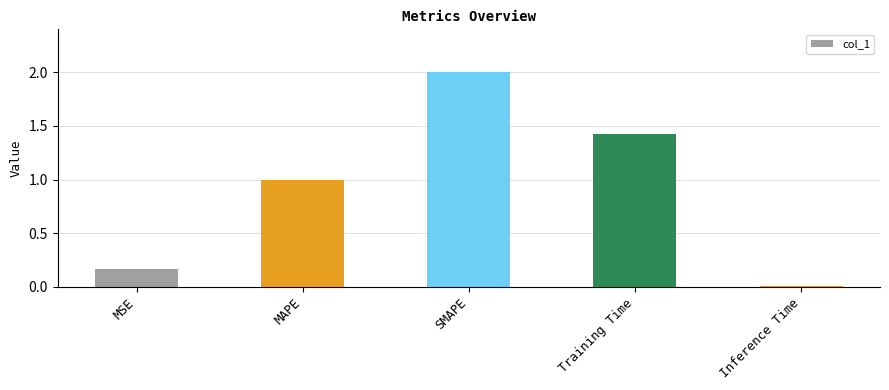

Does the chart contain stacked bars?

No